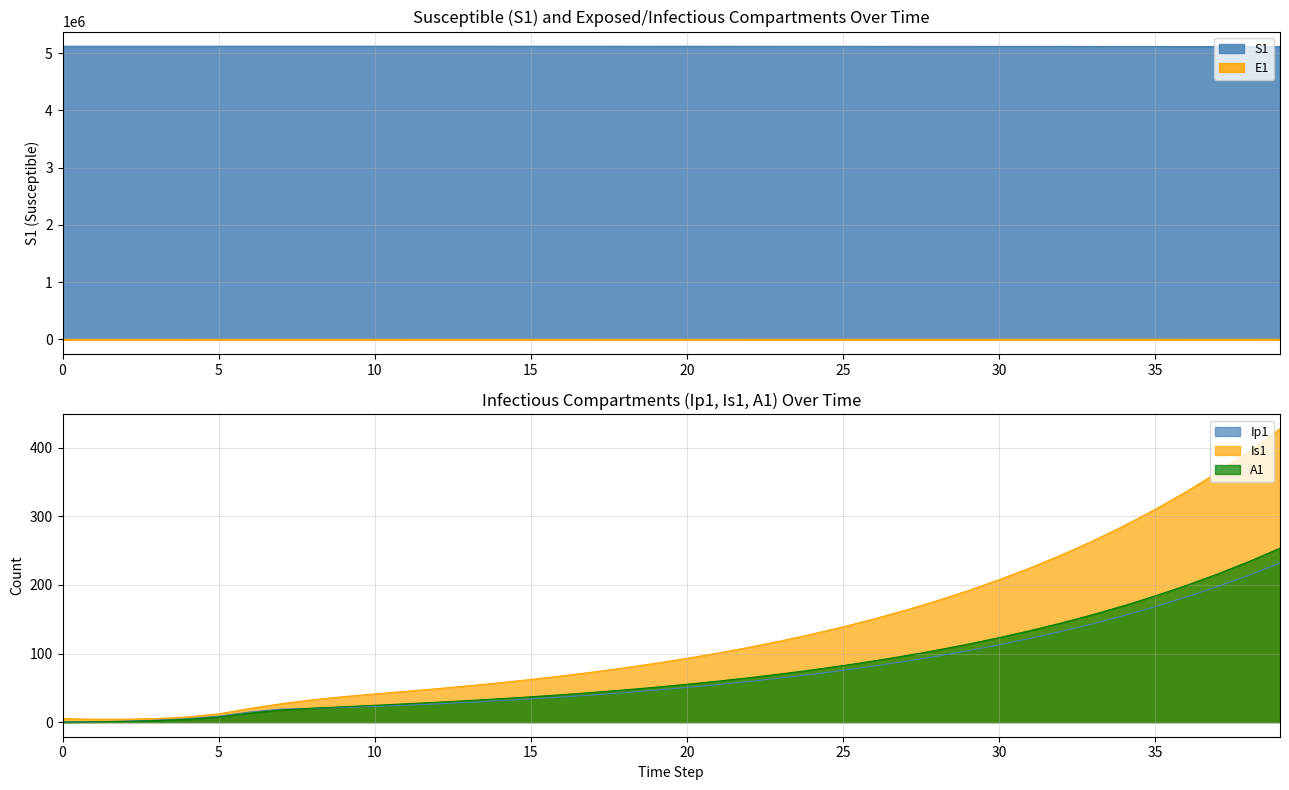

Which series changed the most between 18 and 31?

S1